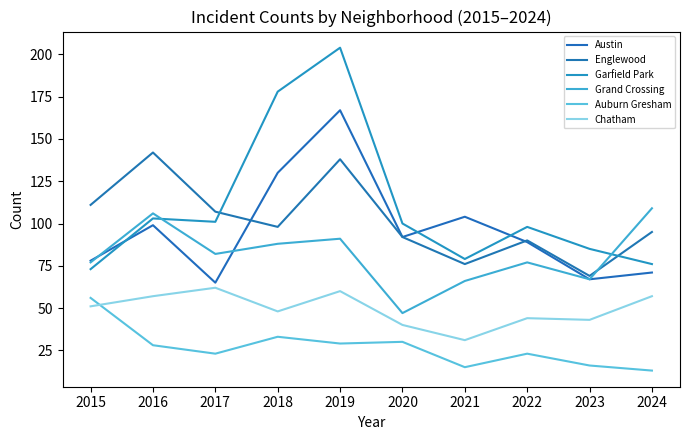

Reading right to left, extract all data points from this chart.

Austin: 71	67	89	104	92	167	130	65	99	78
Englewood: 95	69	90	76	92	138	98	107	142	111
Garfield Park: 76	85	98	79	100	204	178	101	103	73
Grand Crossing: 109	67	77	66	47	91	88	82	106	77
Auburn Gresham: 13	16	23	15	30	29	33	23	28	56
Chatham: 57	43	44	31	40	60	48	62	57	51